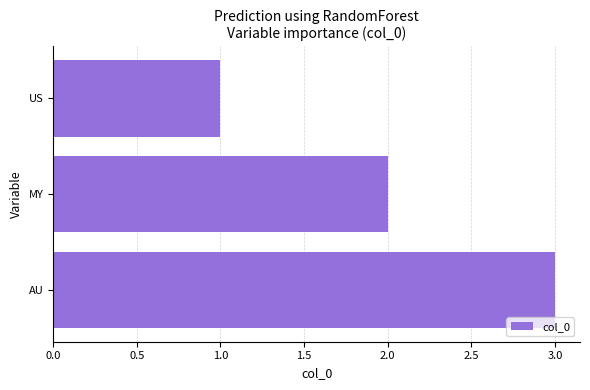

Between MY and US, which is larger?

MY